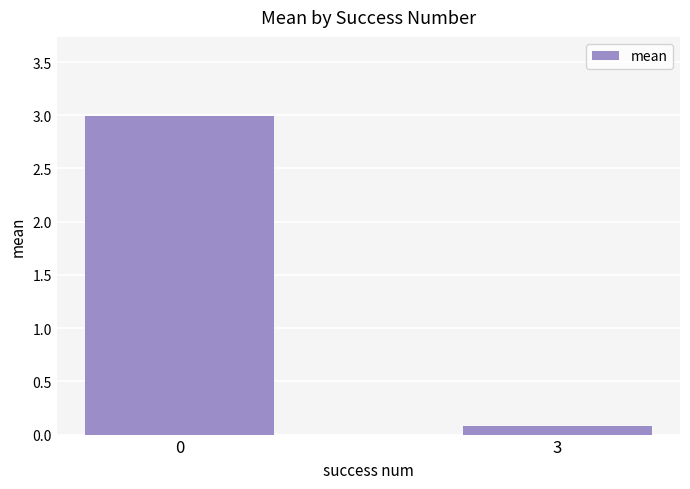

Does the chart contain any negative values?

No